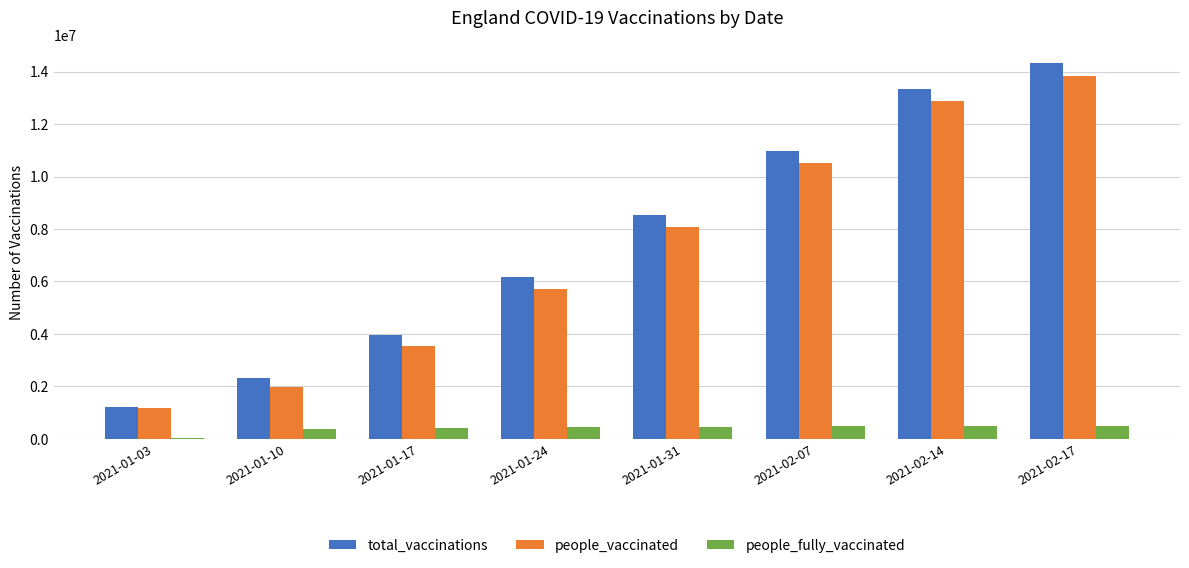

What is the sum of all people_vaccinated values?

57662482